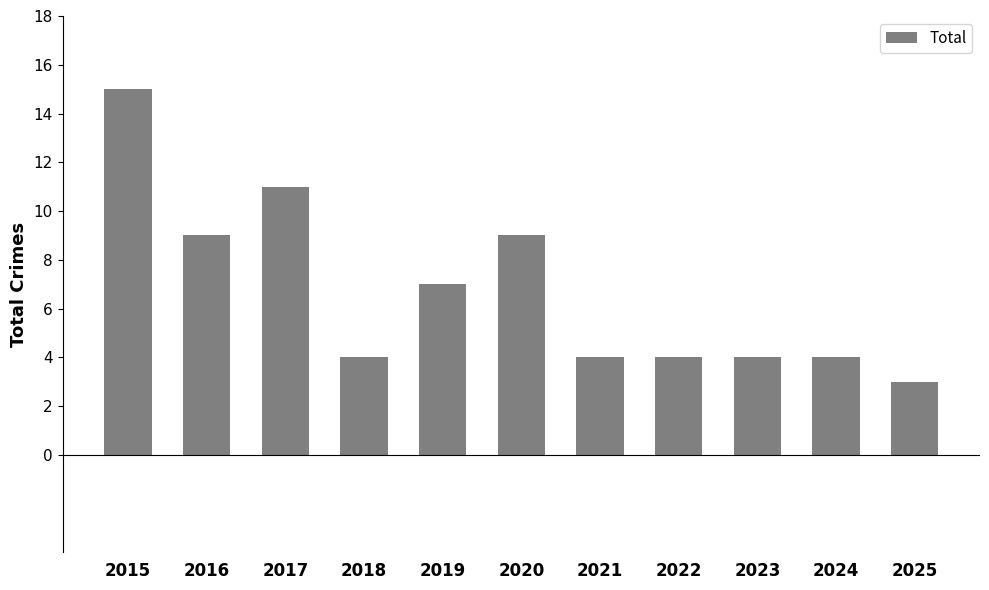

Which category has the highest value across all series?

2015